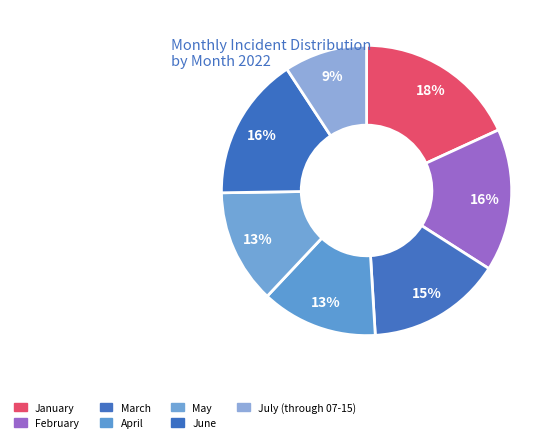

The June slice represents 31% of the pie. True or false?

False